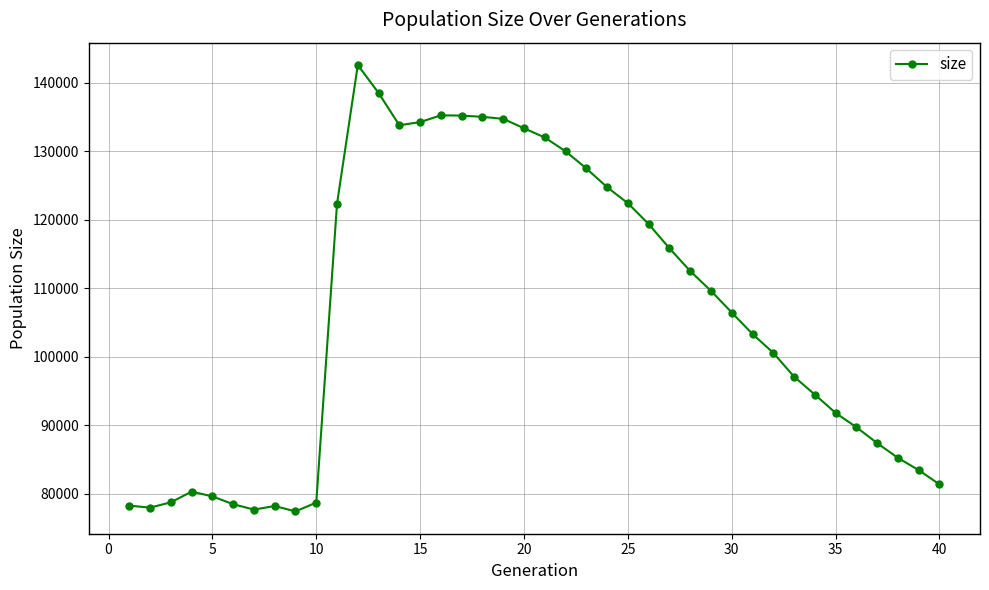

True or false: there are more than 1 points higher than both neighbors.

True